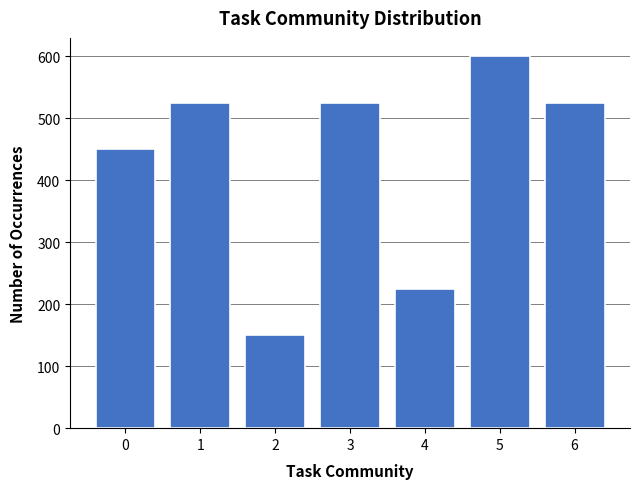

Reading right to left, extract all data points from this chart.

525	600	225	525	150	525	450